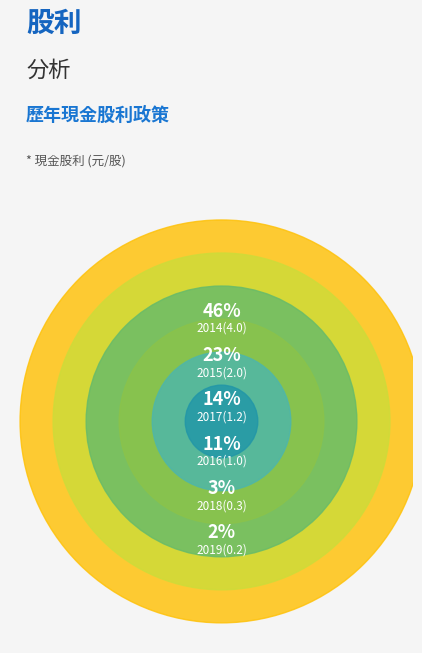

Combined, do 2014(4.0) and 2015(2.0) account for over 50%?

Yes